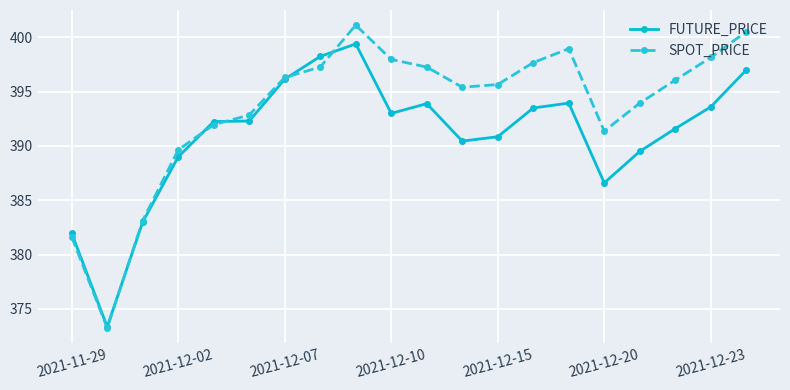

What is the smallest value displayed?

373.2